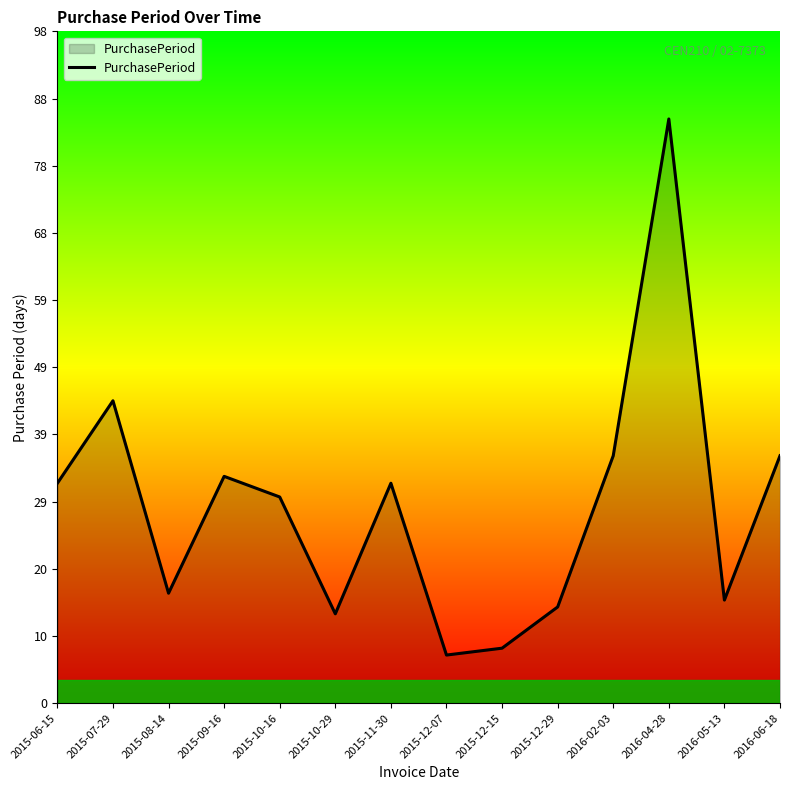

What is the sum of the values at 2015-09-16 and 2015-12-15?

41